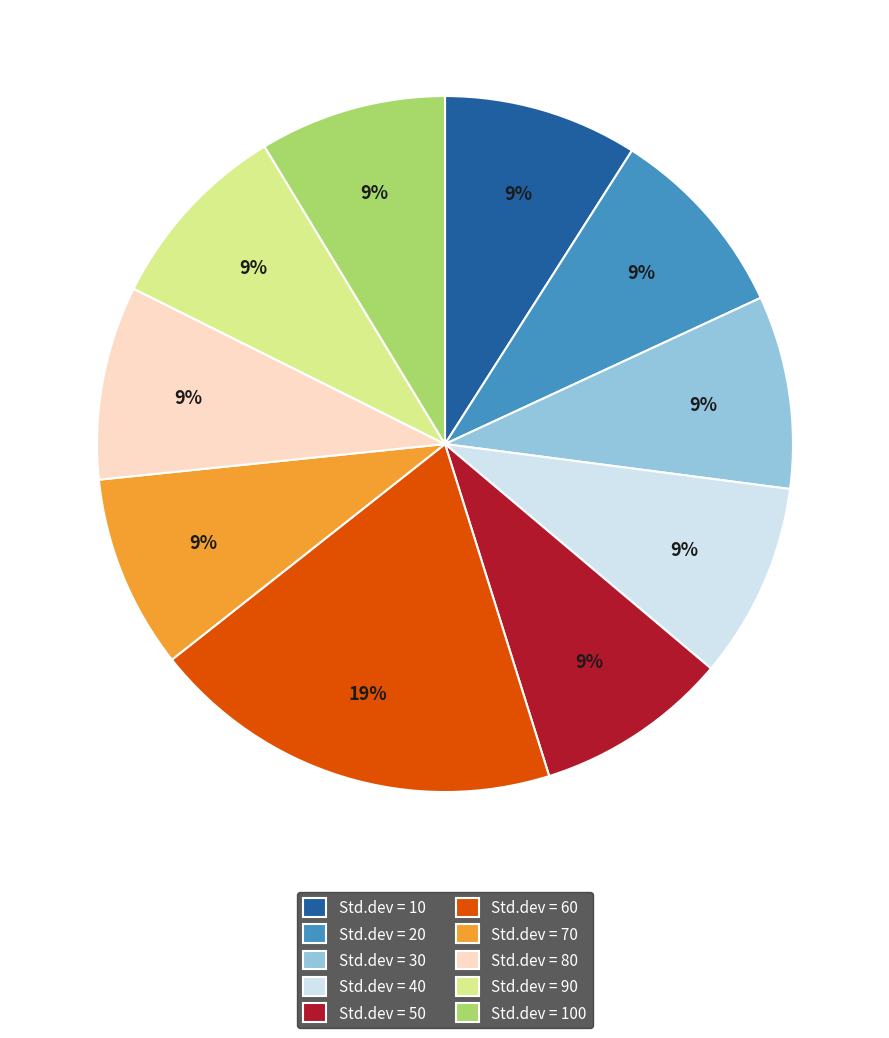

What is the ratio of the value at Std.dev = 70 to the value at Std.dev = 20?

1.0